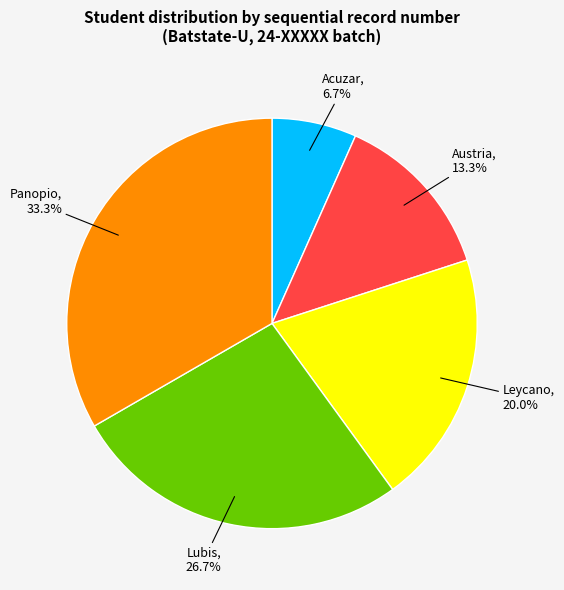

Is there any slice that represents more than half of the pie?

No